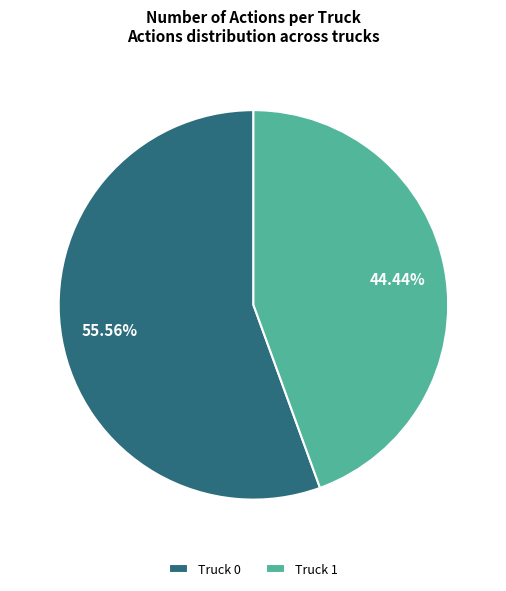

To the nearest percent, what is the combined percentage of Truck 0 and Truck 1?

100%